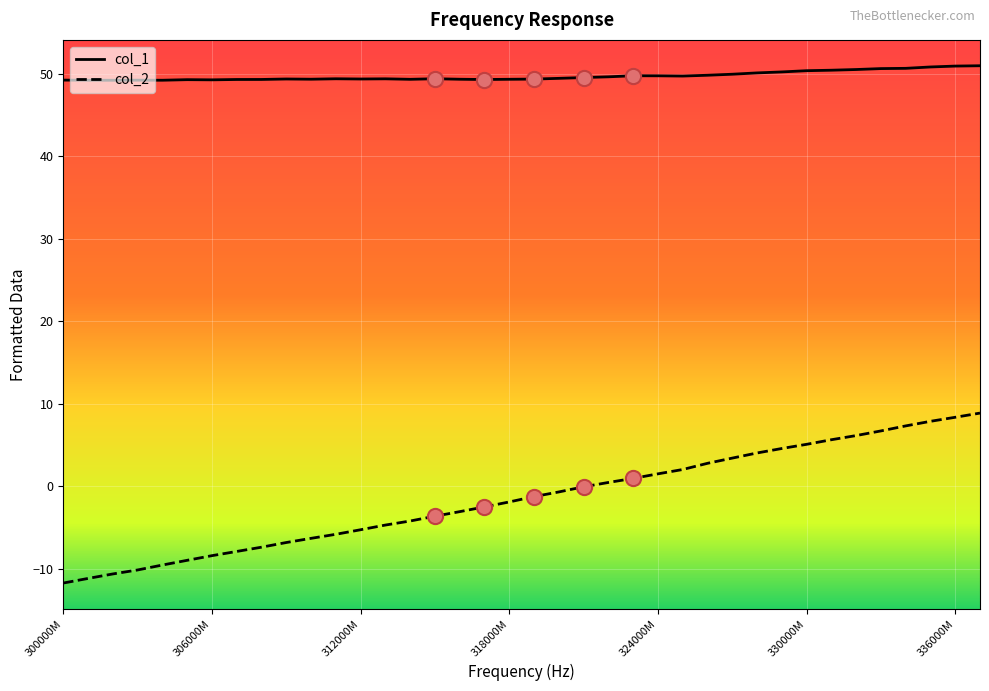

Which series has the largest range (max minus min)?

col_2